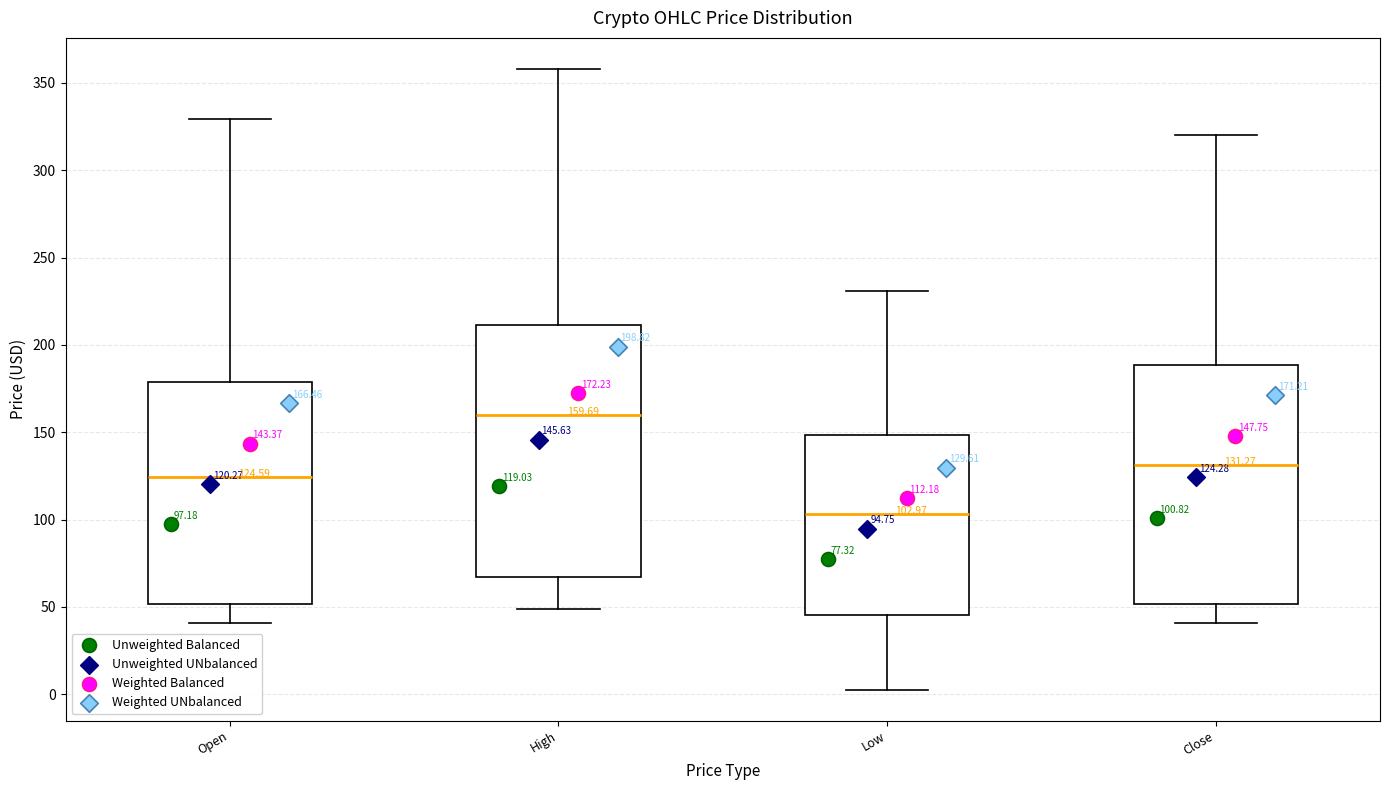

Which box is the tallest, from its lower edge to its upper edge?

High